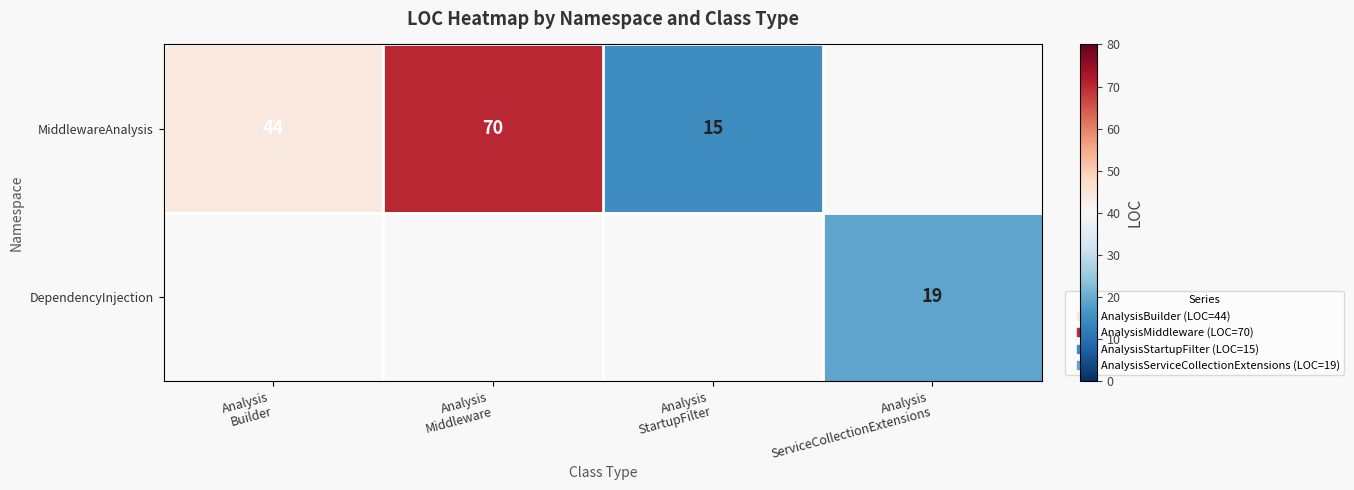

Is it true that MiddlewareAnalysis equals 22.2 at Analysis StartupFilter?

False